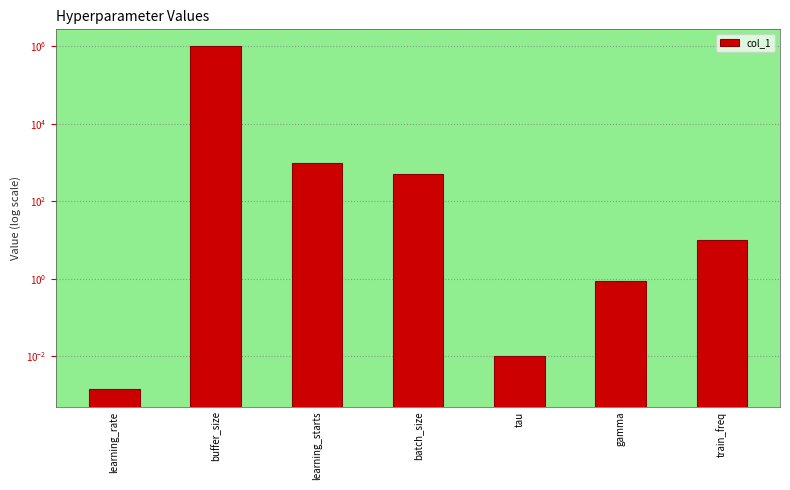

At which label is the value closest to 500000?

learning_starts